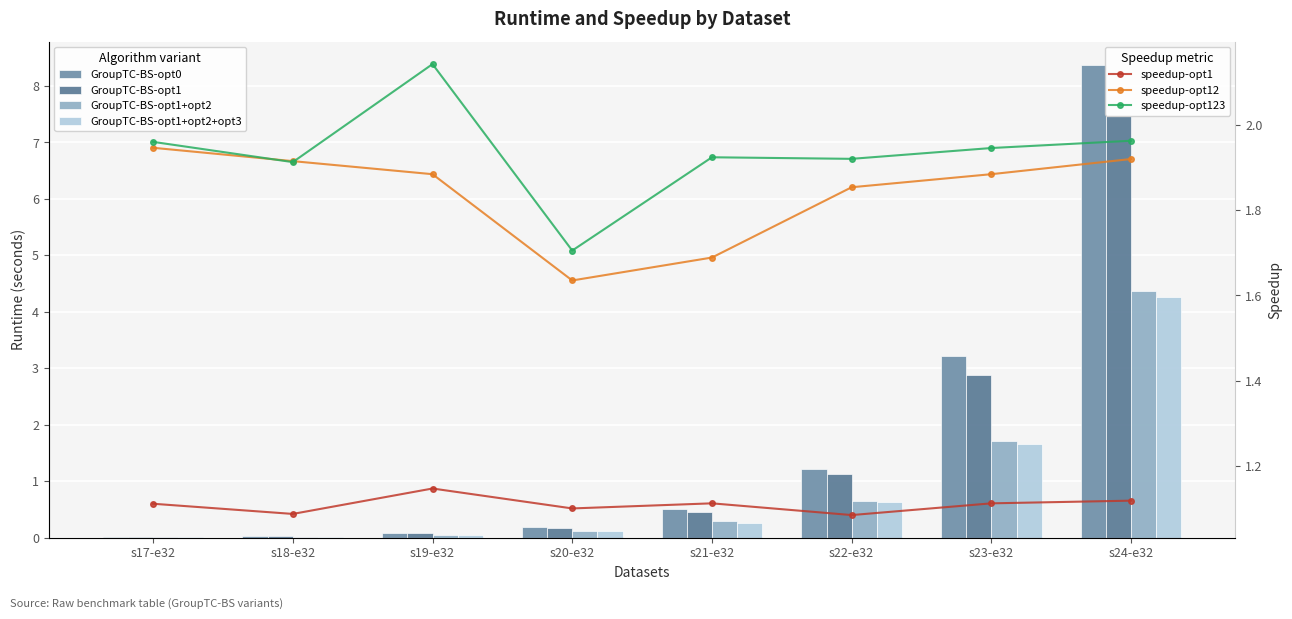

True or false: GroupTC-BS-opt1+opt2 has a value of 0.0 at s19-e32.

False